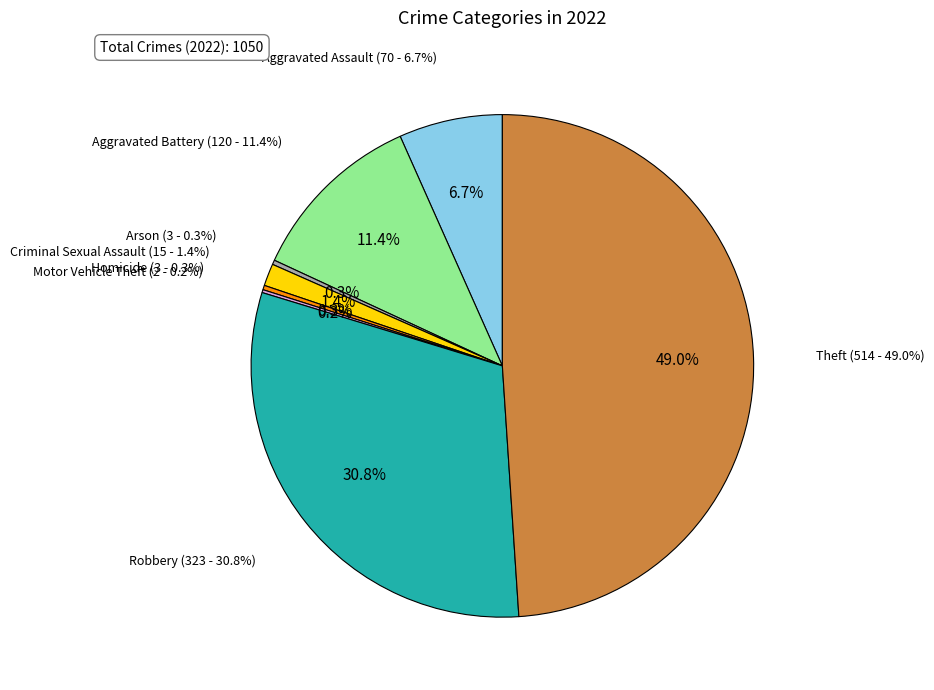

Is there any slice that represents more than half of the pie?

No